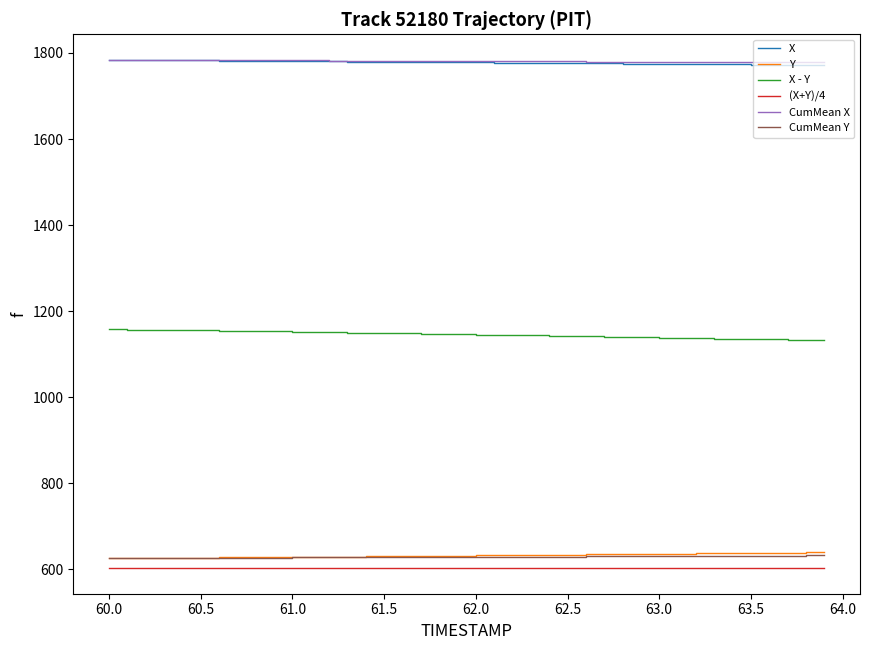

How many lines are shown in the chart?

6